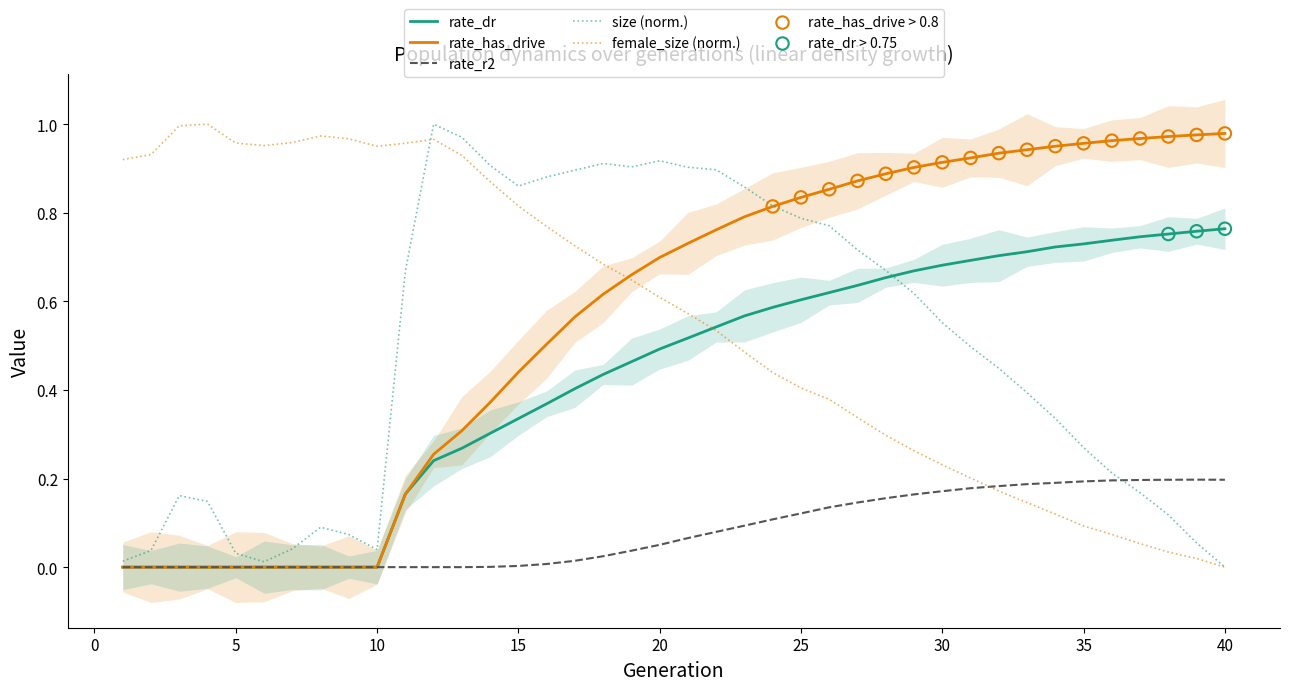

Which series contains the highest Y value?

size